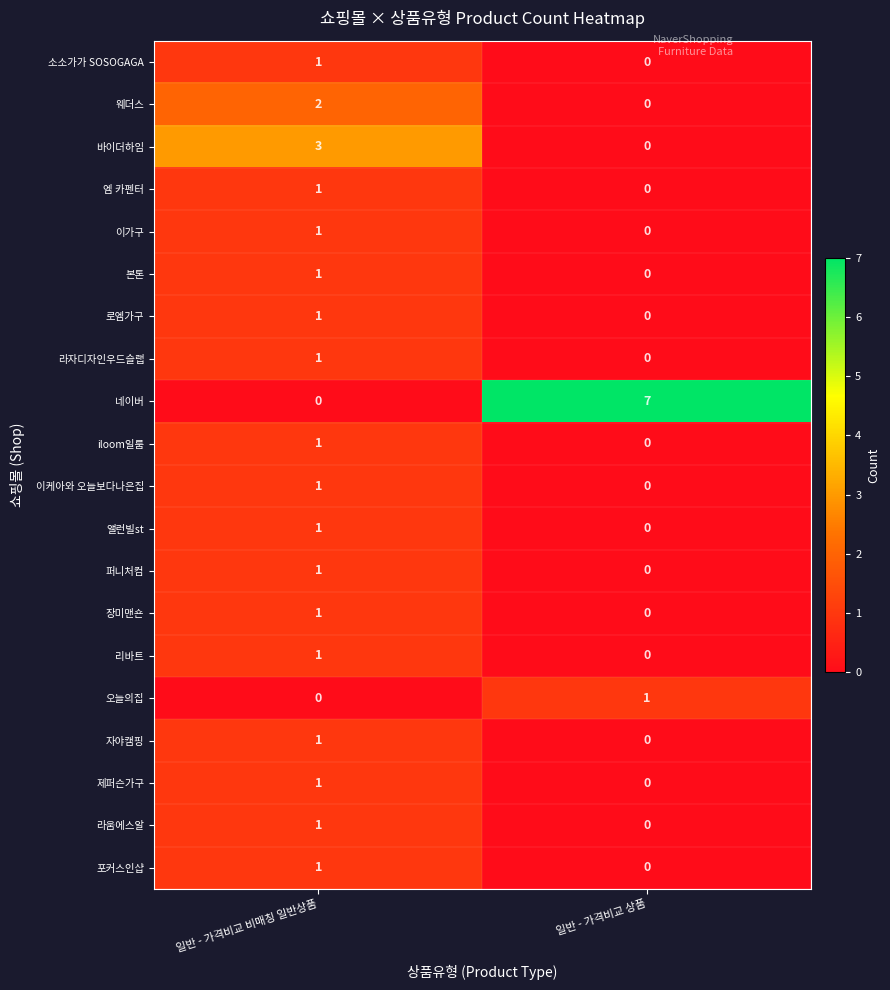

At which label is 앨런빌st closest to 0?

일반 - 가격비교 상품